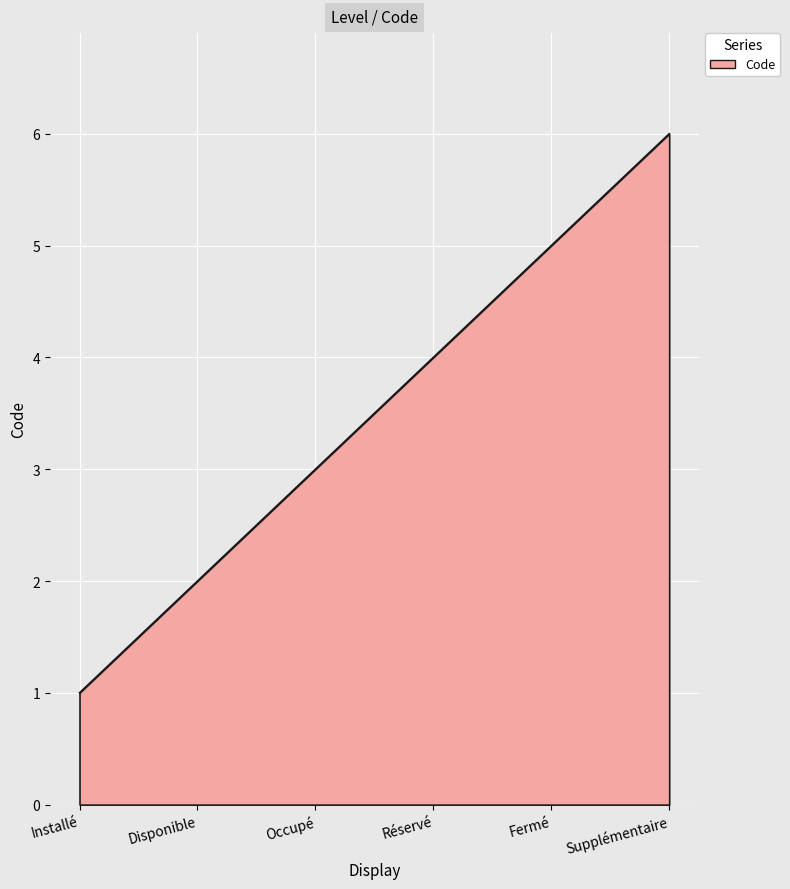

What is the sum of all values?

21